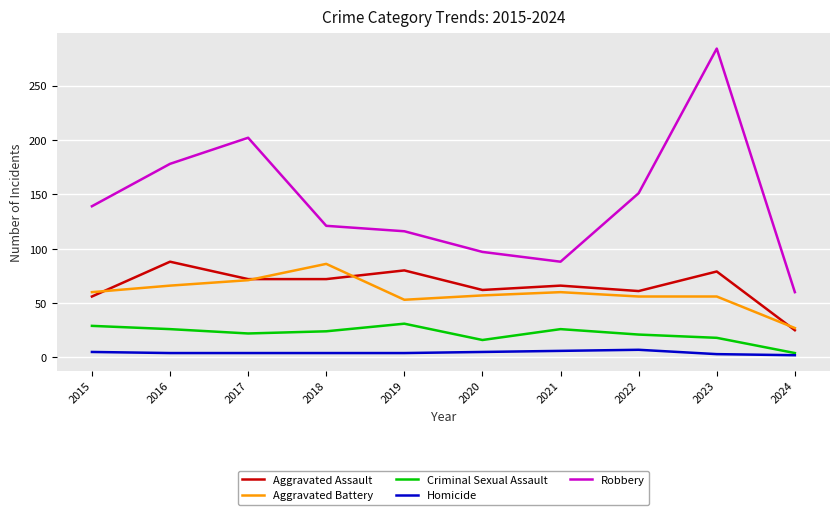

At which category is the sum across all series the highest?

2023